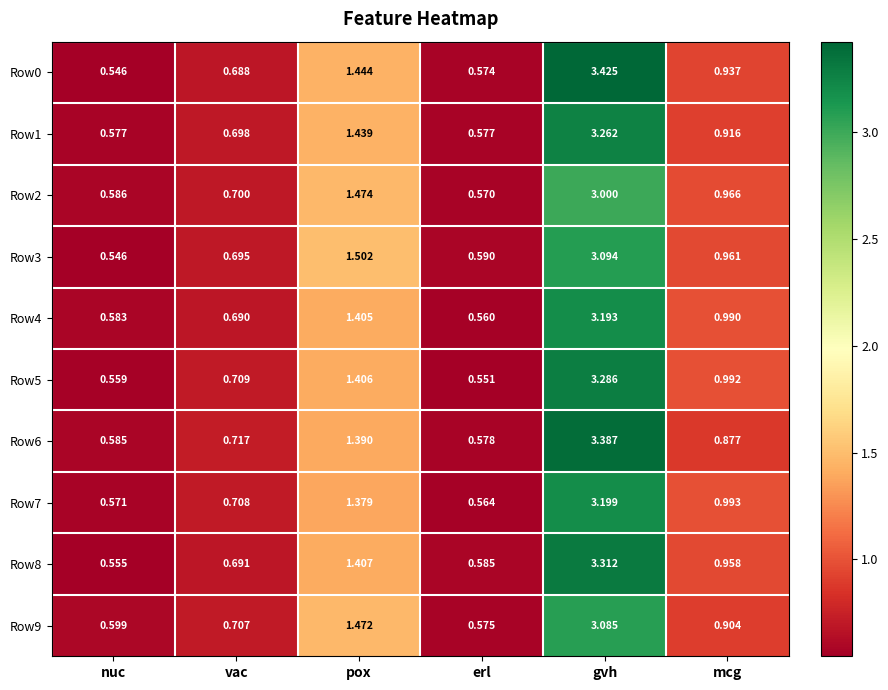

At which label does Row9 reach its peak?

gvh